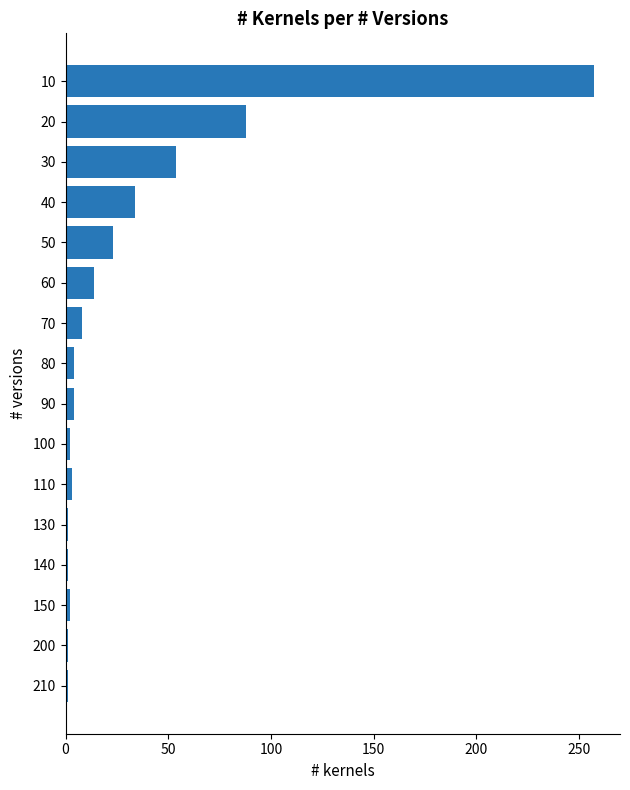

What is the minimum value shown in the chart?

1